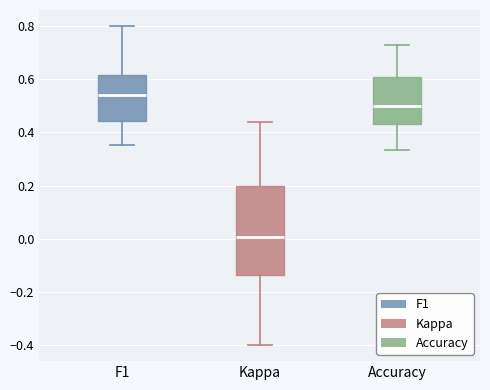

Reading left to right, read every box against the y-axis: the position of its median line, the range the box covers, and the ends of its whiskers. The values are not printed on the chart, so give them approximately, as read against the axis.

F1: median 0.54, box 0.44 to 0.62, whiskers 0.36 to 0.80
Kappa: median 0.00, box -0.14 to 0.20, whiskers -0.40 to 0.44
Accuracy: median 0.50, box 0.44 to 0.60, whiskers 0.34 to 0.72